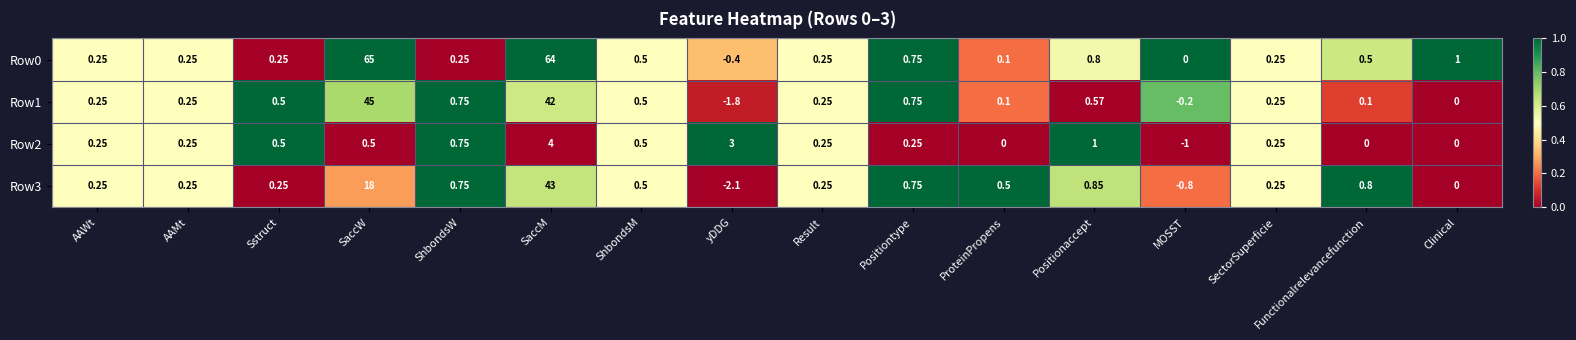

Is the value of Row1 at ShbondsM greater than the value of Row0 at Positiontype?

No